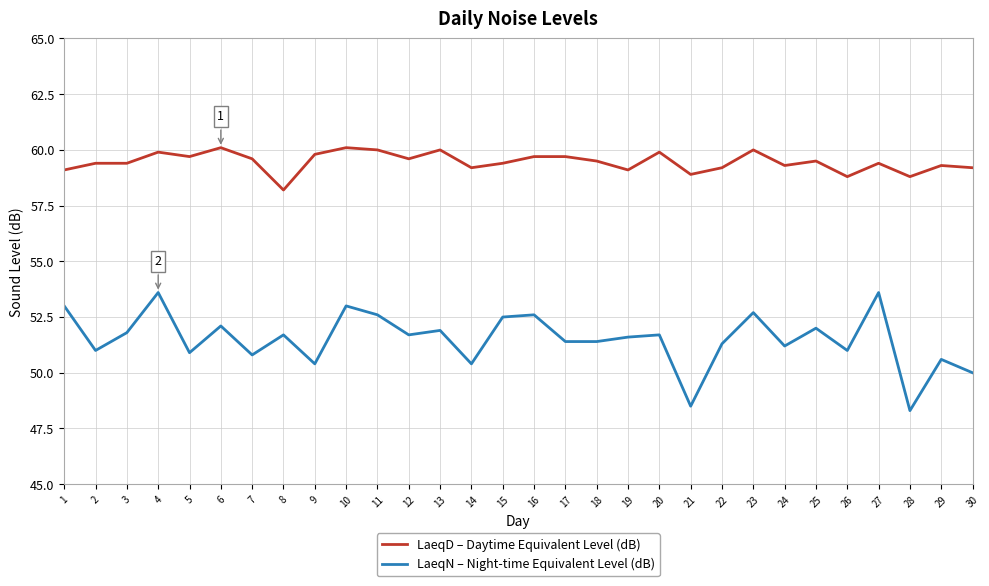

Rank the series at 4 from highest to lowest value.

LaeqD – Daytime Equivalent Level (dB), LaeqN – Night-time Equivalent Level (dB)